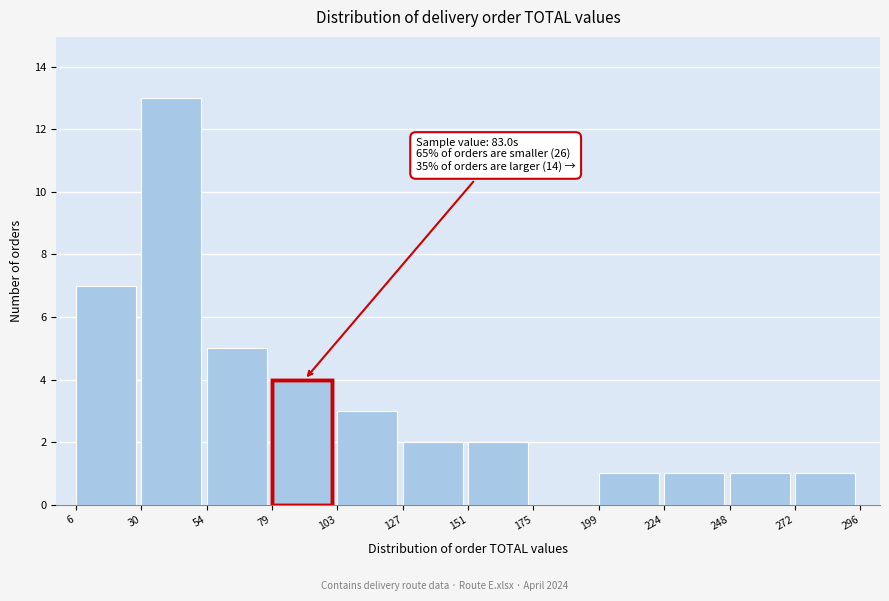

Over which range of the x-axis is the bar tallest?

30 to 54